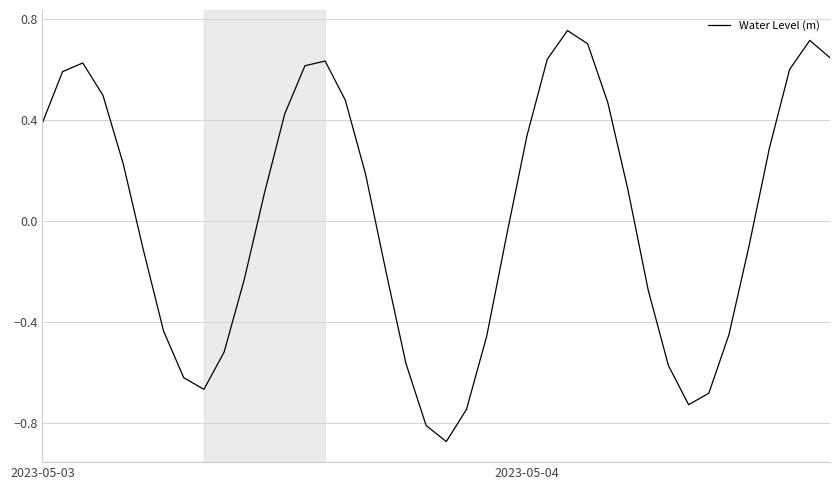

What is the difference between the maximum and minimum values?

1.6